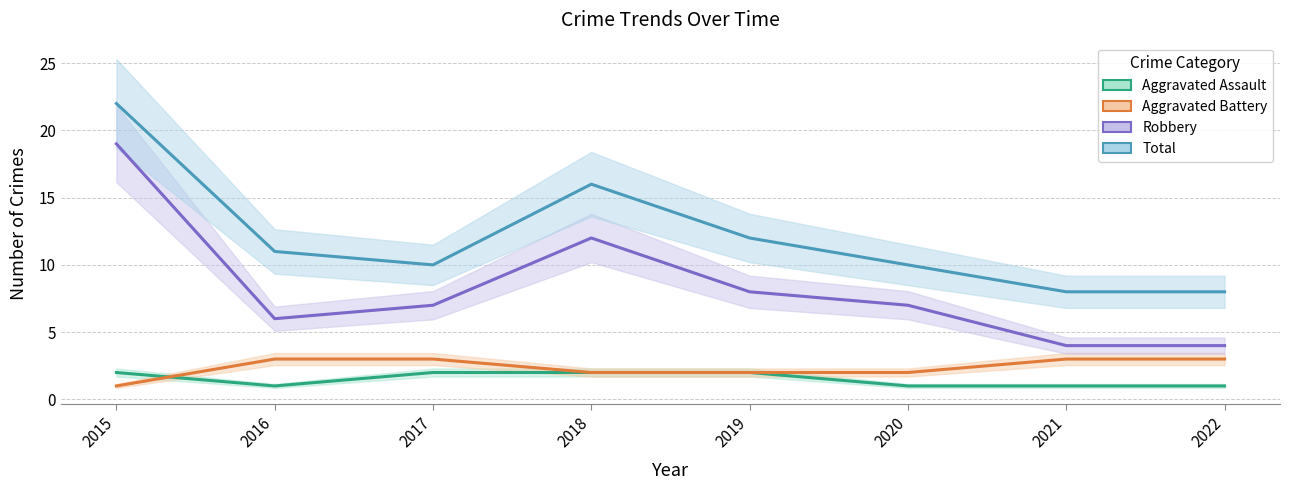

How many values in the Robbery series exceed 7?

3